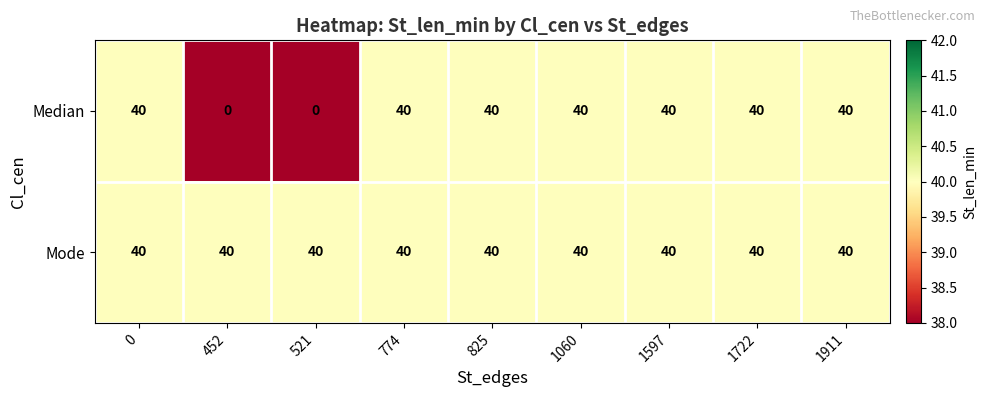

Between 521 and 1911, which series saw the biggest shift?

Median